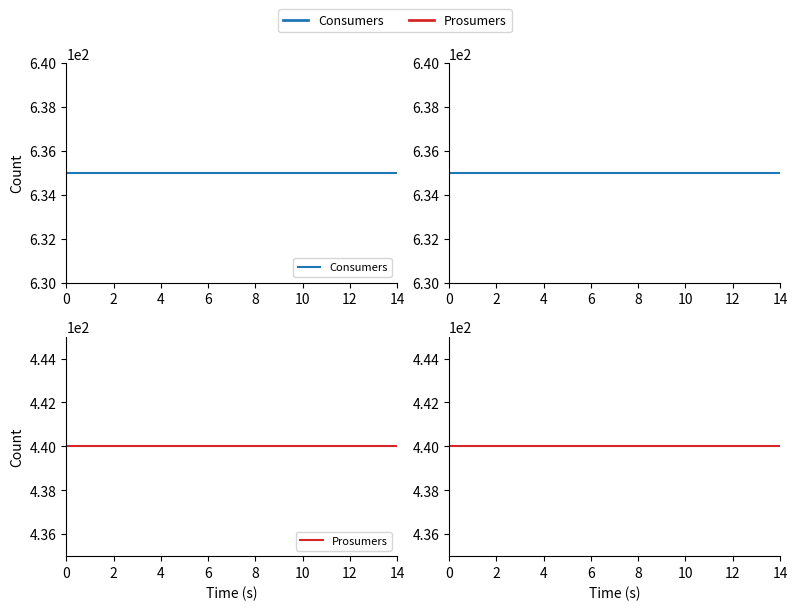

What is the label of the 13th point from the right?

2